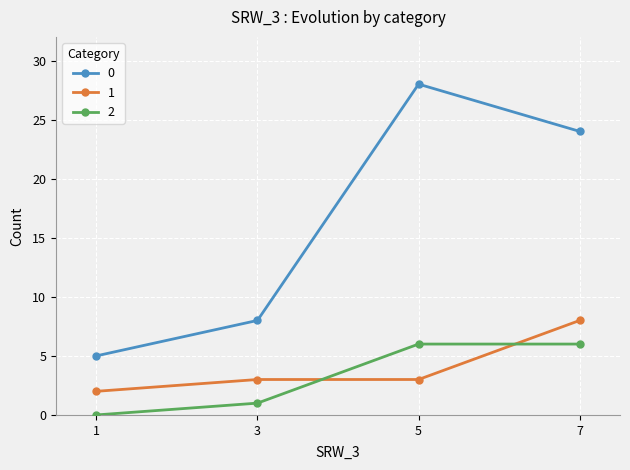

What is the value of the 0 point at the 4th from the left?

24